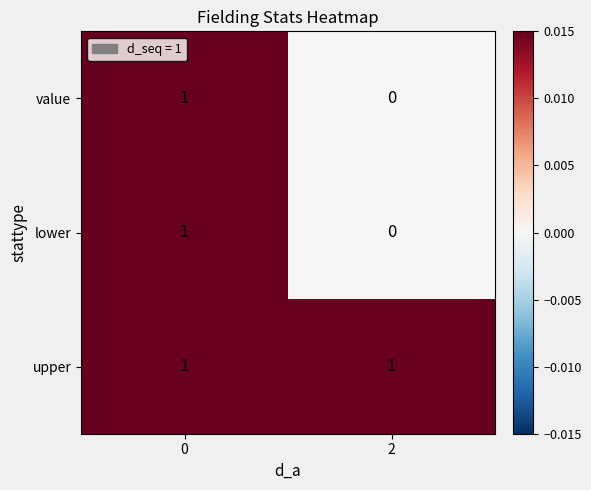

List the labels in order of value value, smallest first.

2, 0